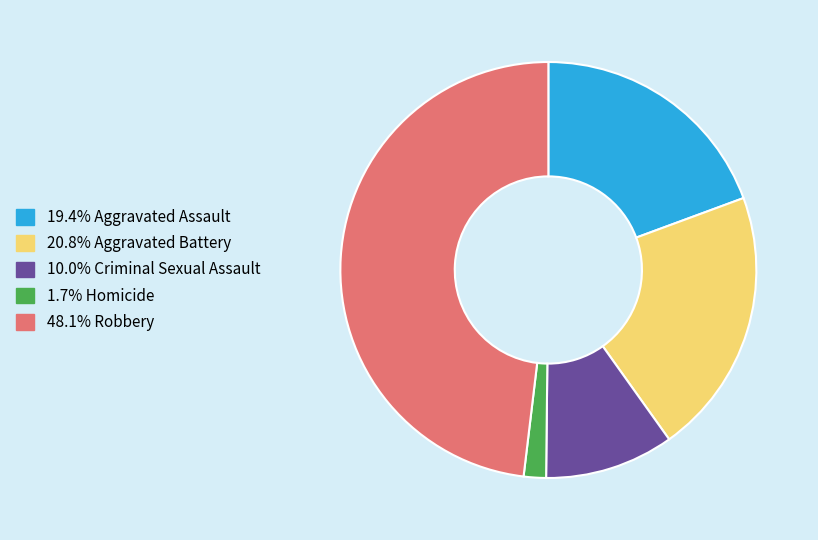

Is there a majority slice in this chart?

No